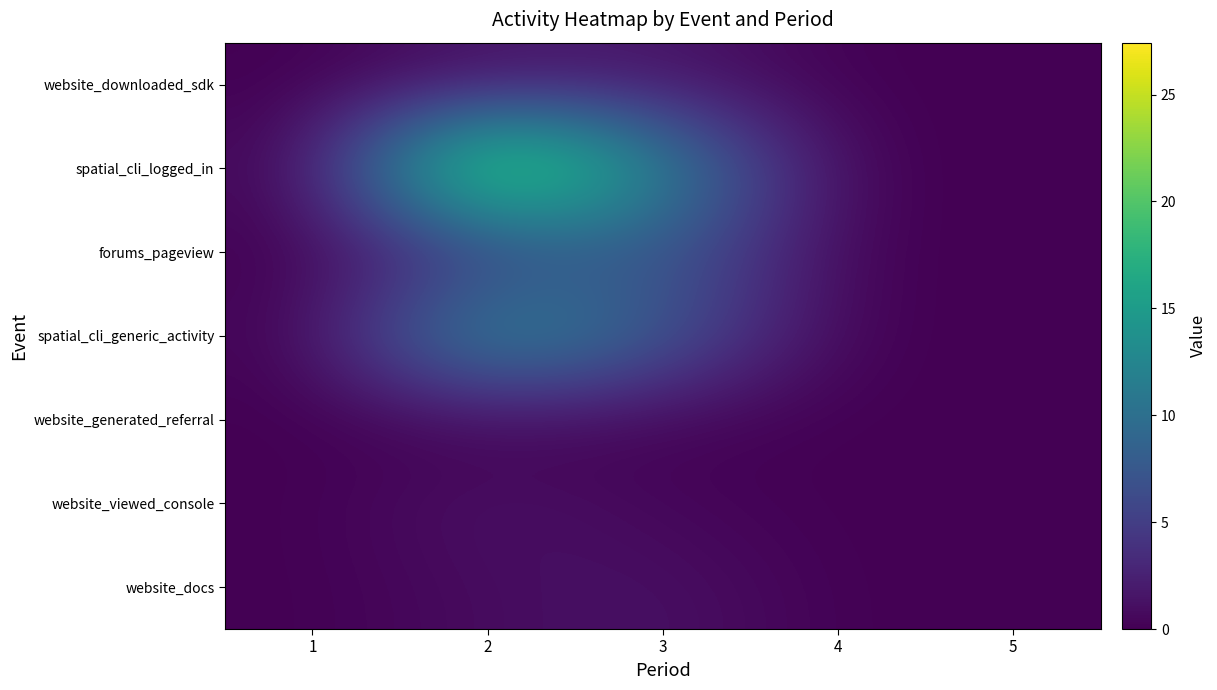

Which series has the widest spread of values?

spatial_cli_logged_in